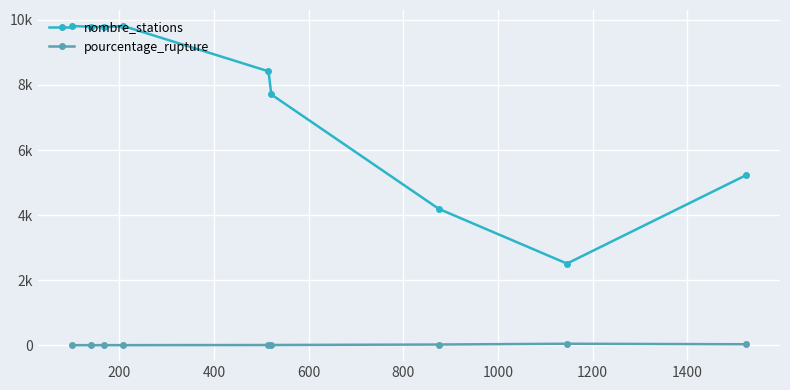

Does the chart display data point markers on the line(s)?

Yes